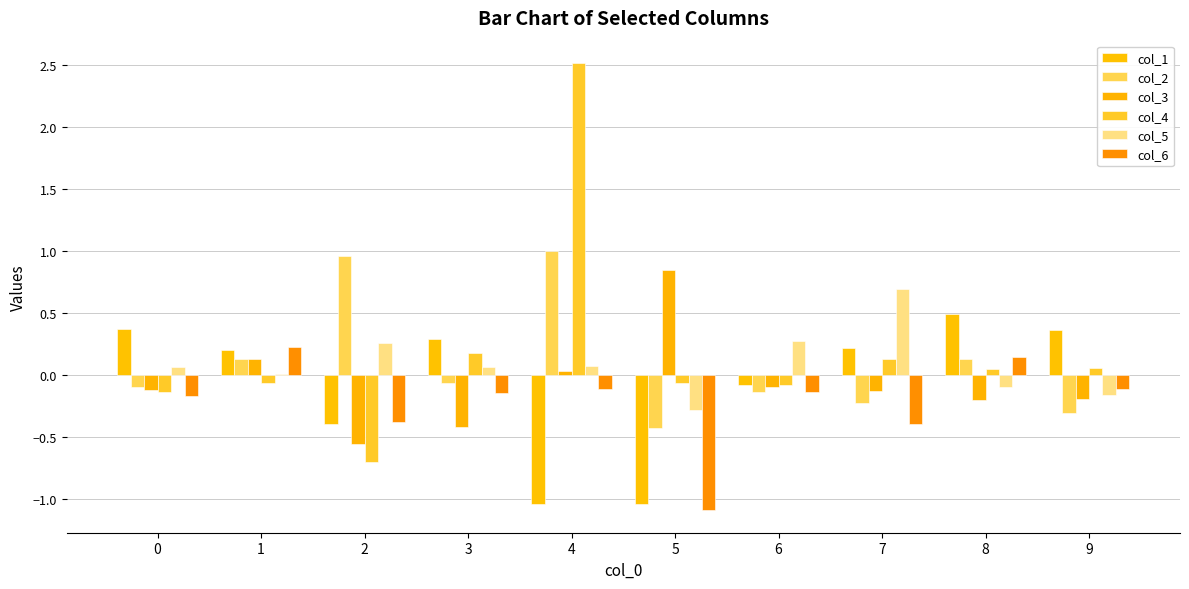

At how many categories does at least one series exceed 0?

10